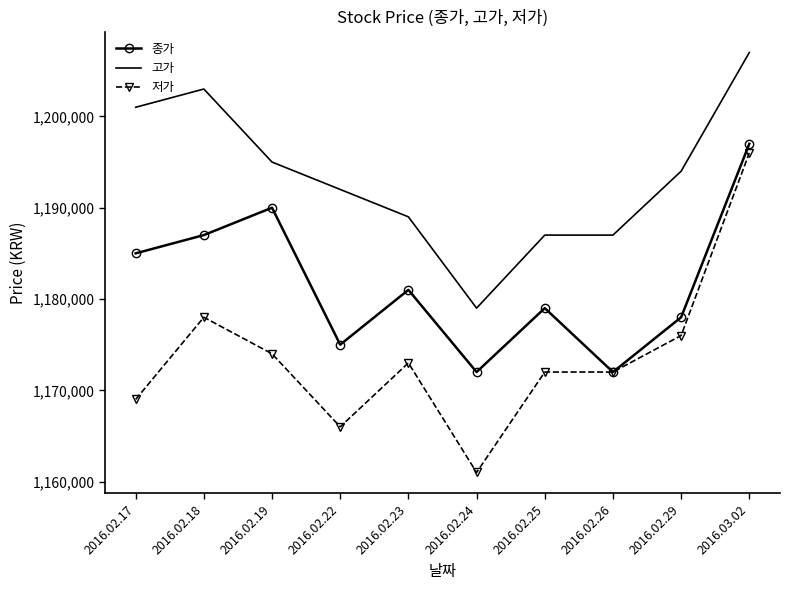

True or false: 종가 has more than 1 points higher than both neighbors.

True